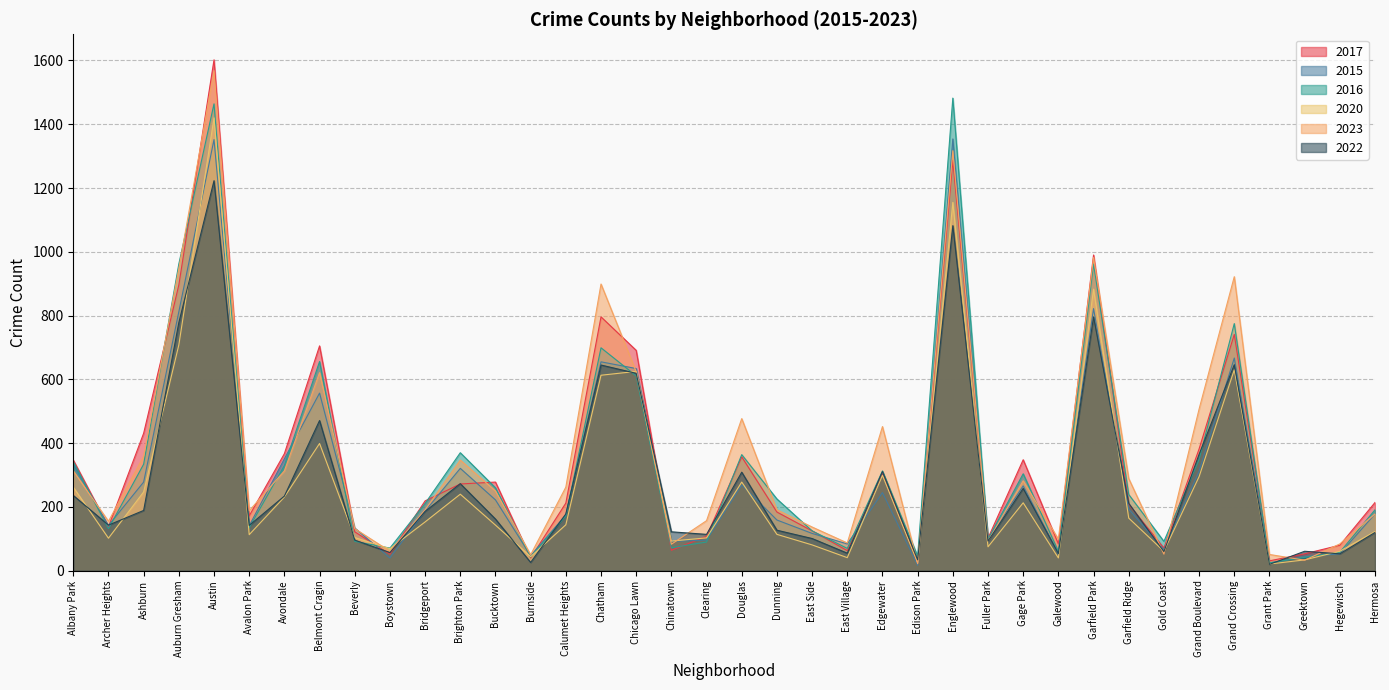

What position from the right is Auburn Gresham?

35